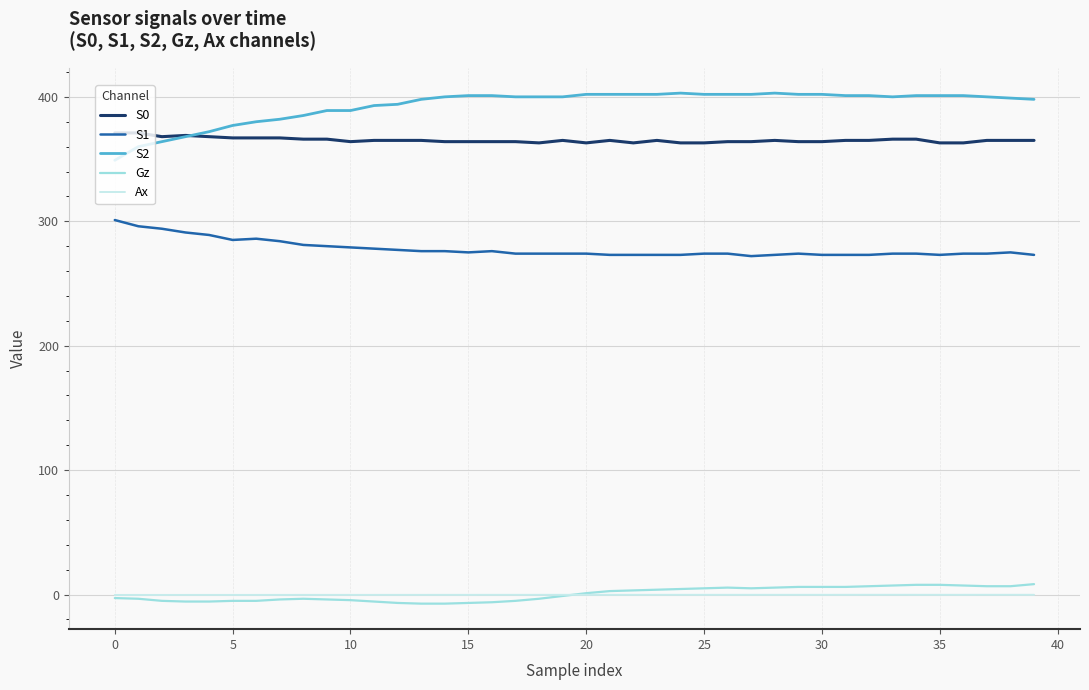

True or false: S1 and S2 cross at least once.

False